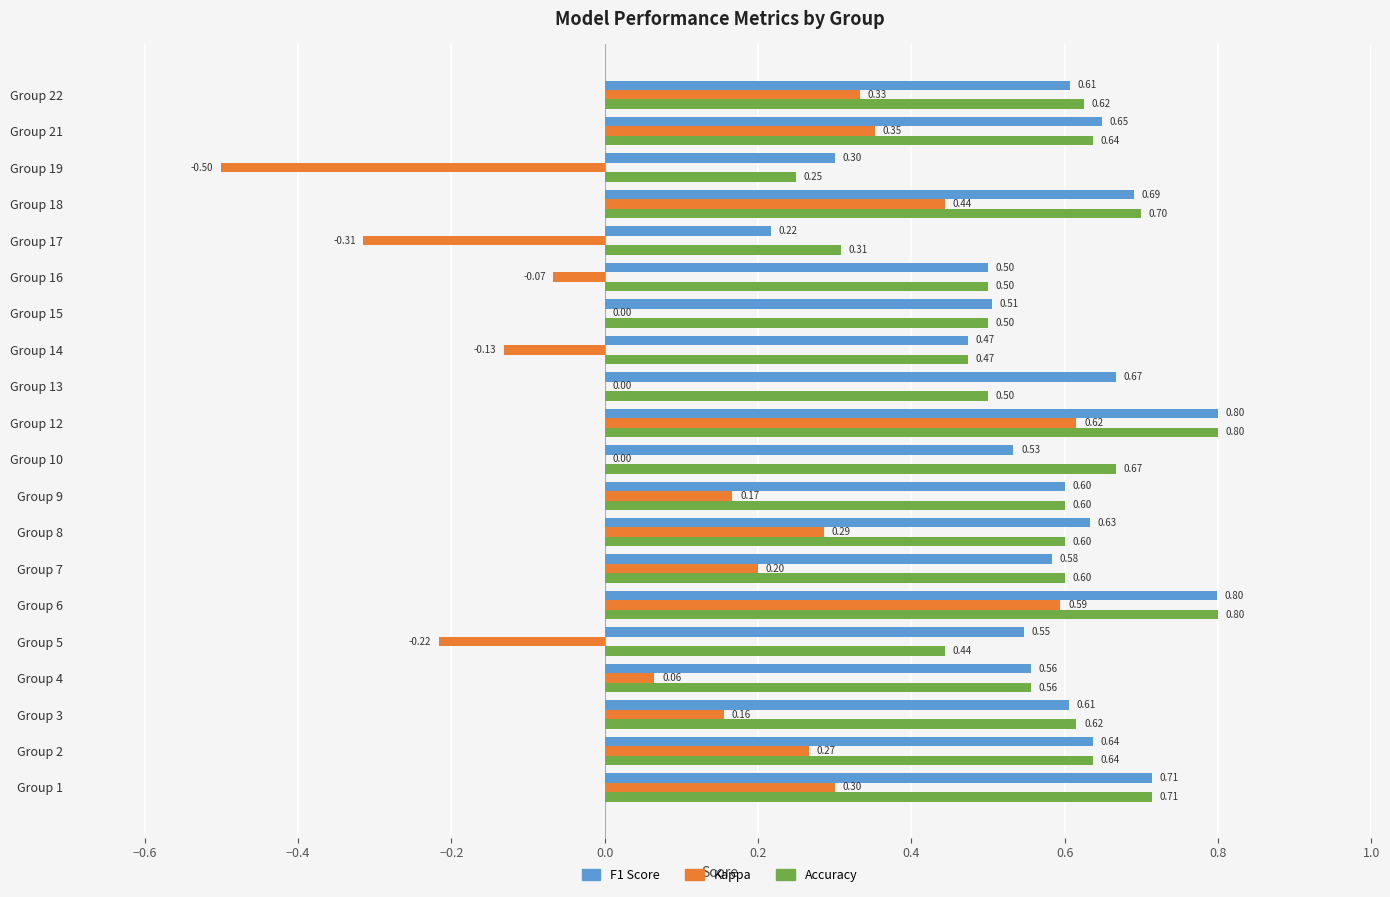

What is the sum of all F1 Score values?

11.6